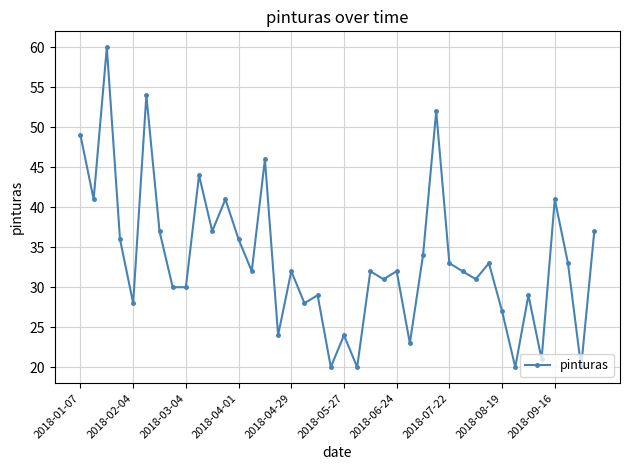

How many categories are shown in the chart?

40